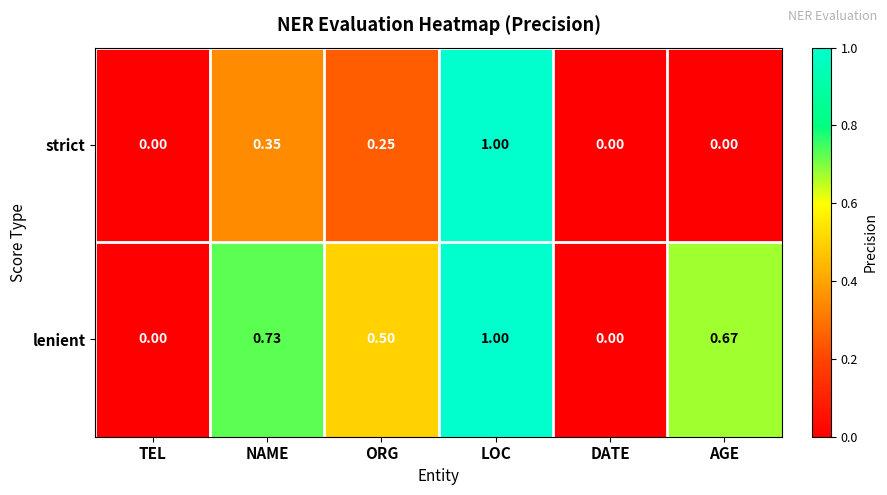

List the series in order of their overall mean, lowest first.

strict, lenient